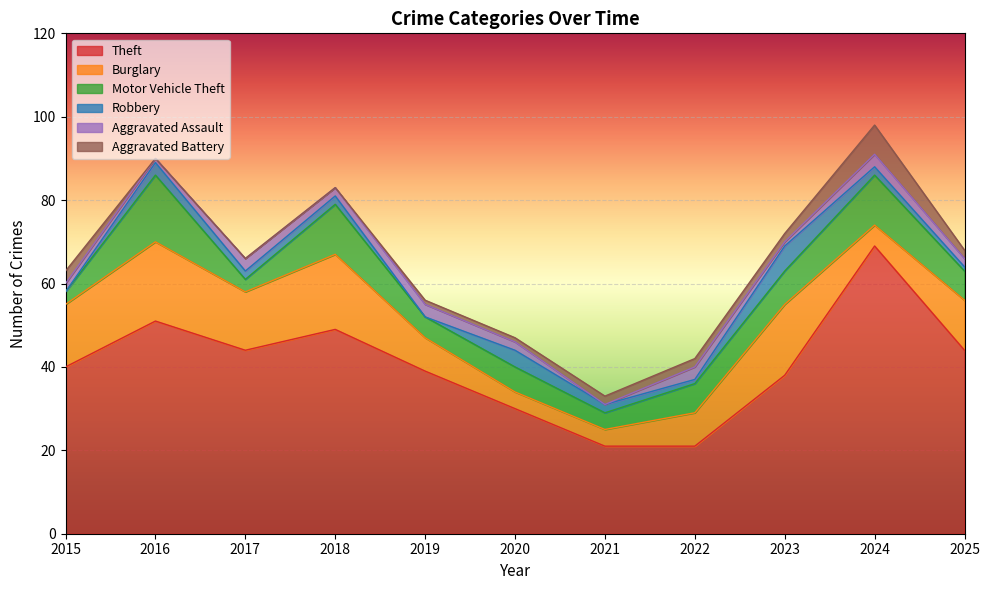

Where does the Aggravated Assault series first go above 2?

2017